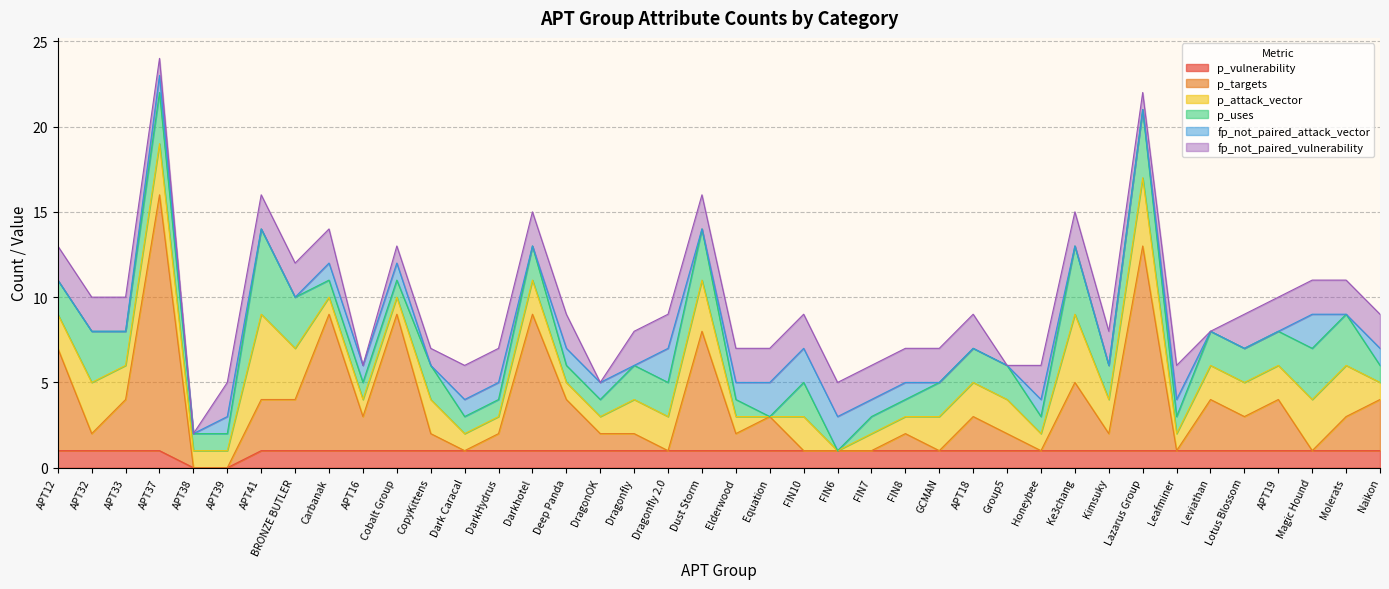

At which label does p_uses first exceed 2?

APT32